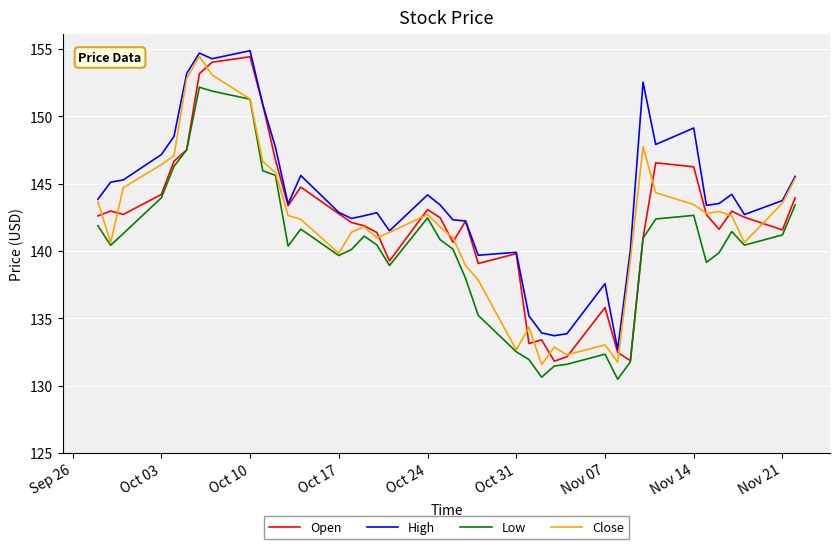

True or false: Close has more than 0 points higher than both neighbors.

True